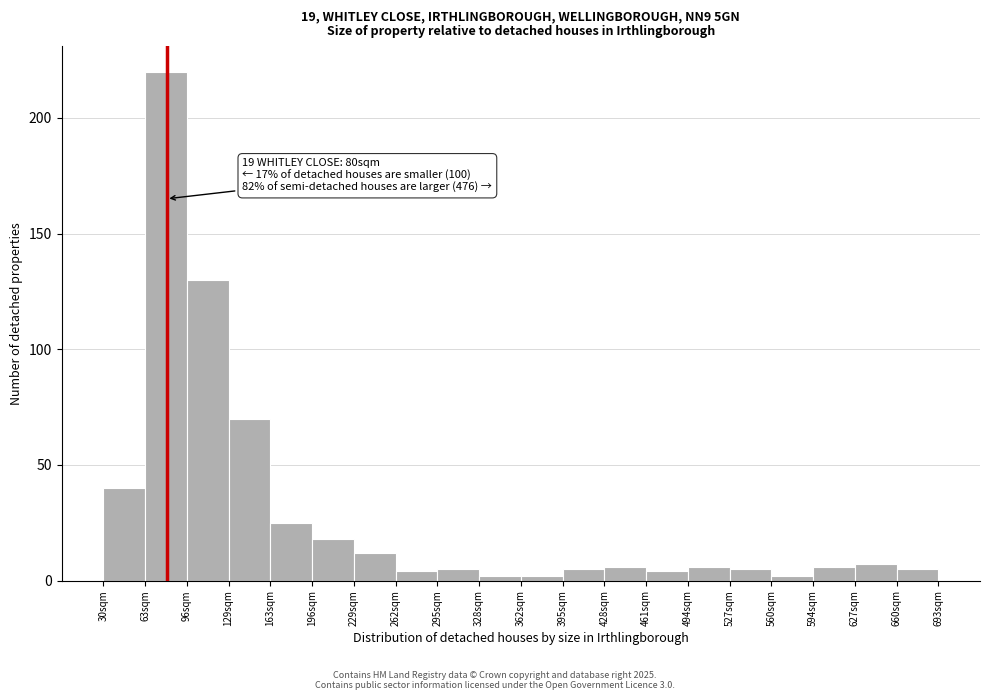

Over which range of the x-axis is the bar tallest?

63 to 96